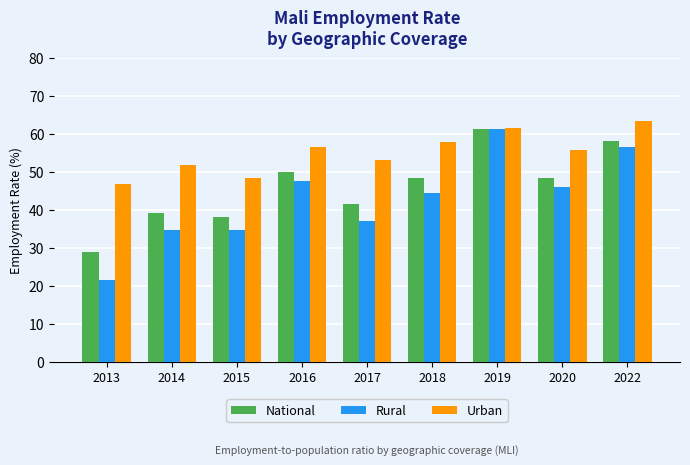

Count the number of categories in the chart.

9